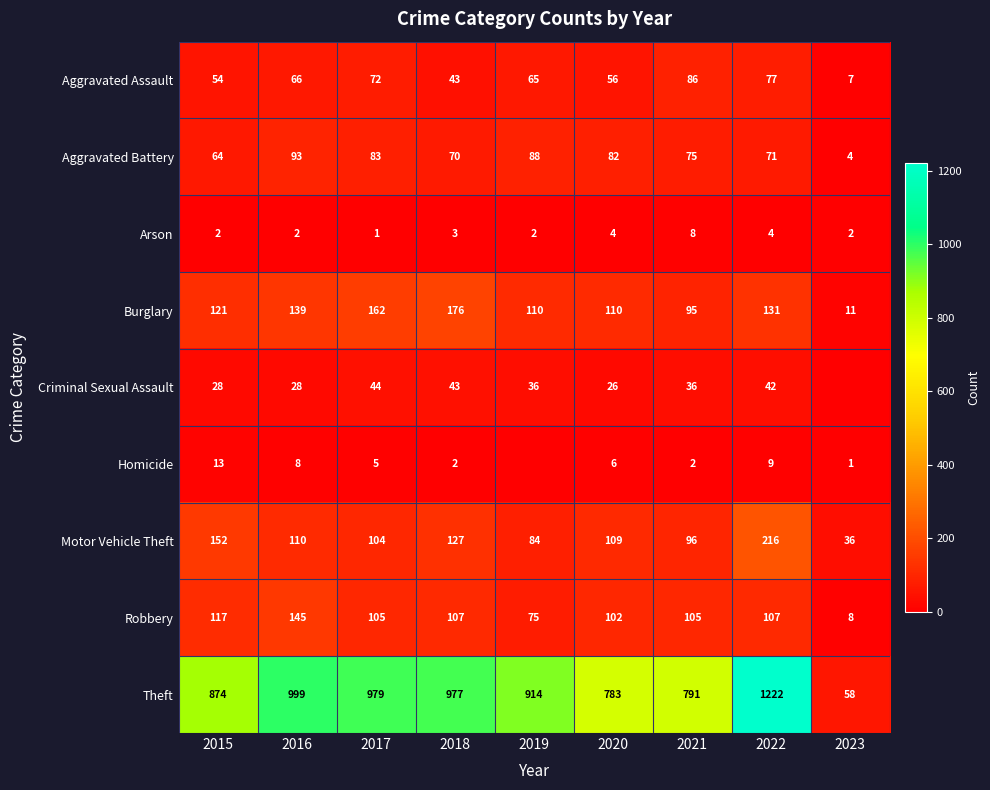

The value of Burglary at 2023 is 11. True or false?

True